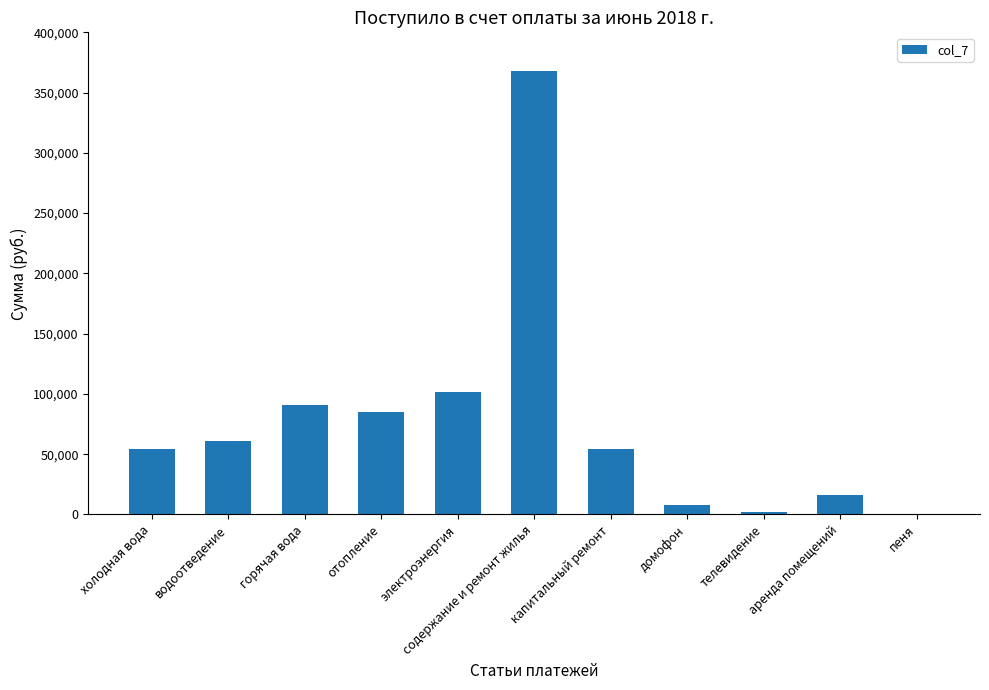

What is the sum of the values at пеня and горячая вода?

91035.1